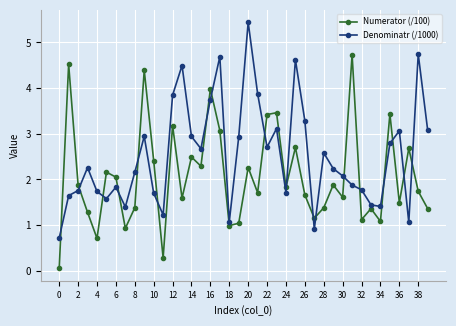

Rank the series by their average value, from lowest to highest.

Numerator (/100), Denominatr (/1000)